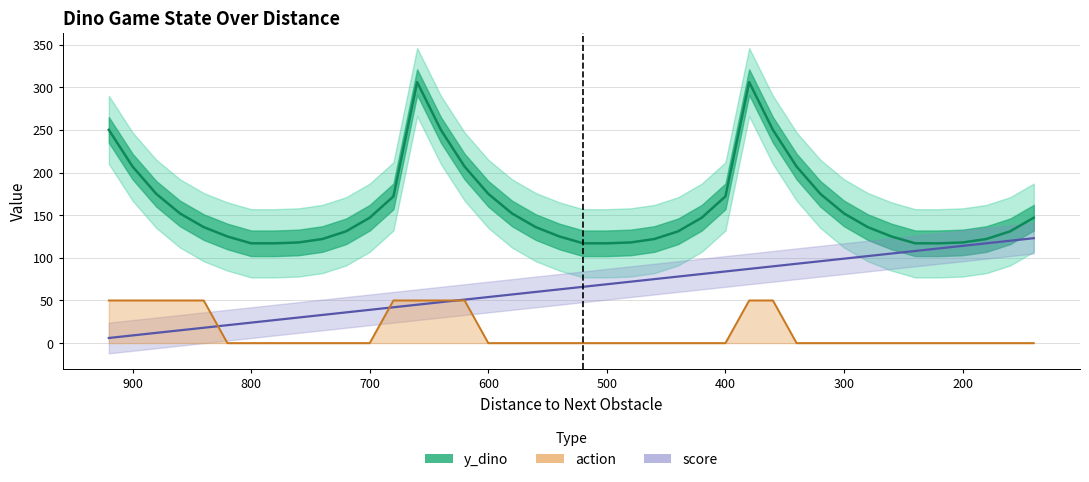

How many action values are between 0 and 50?

40